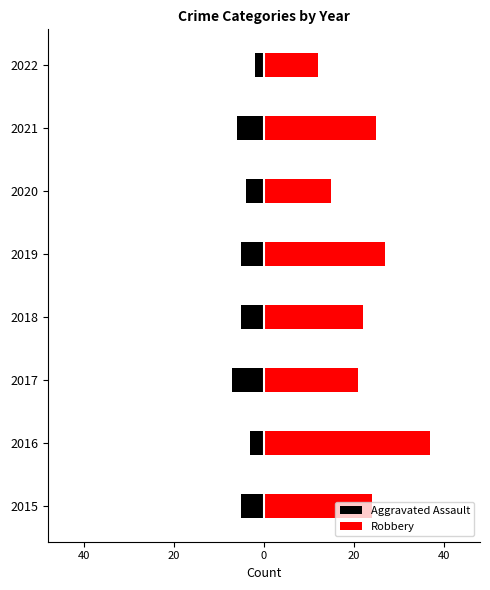

What is the minimum value for Robbery?

12